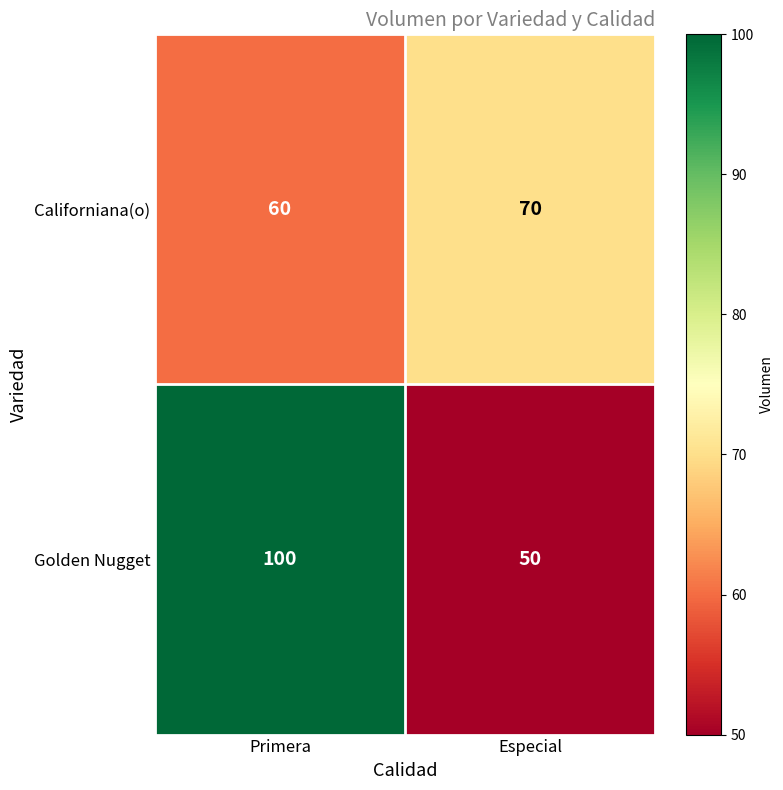

Between Primera and Especial, which series saw the biggest shift?

Golden Nugget